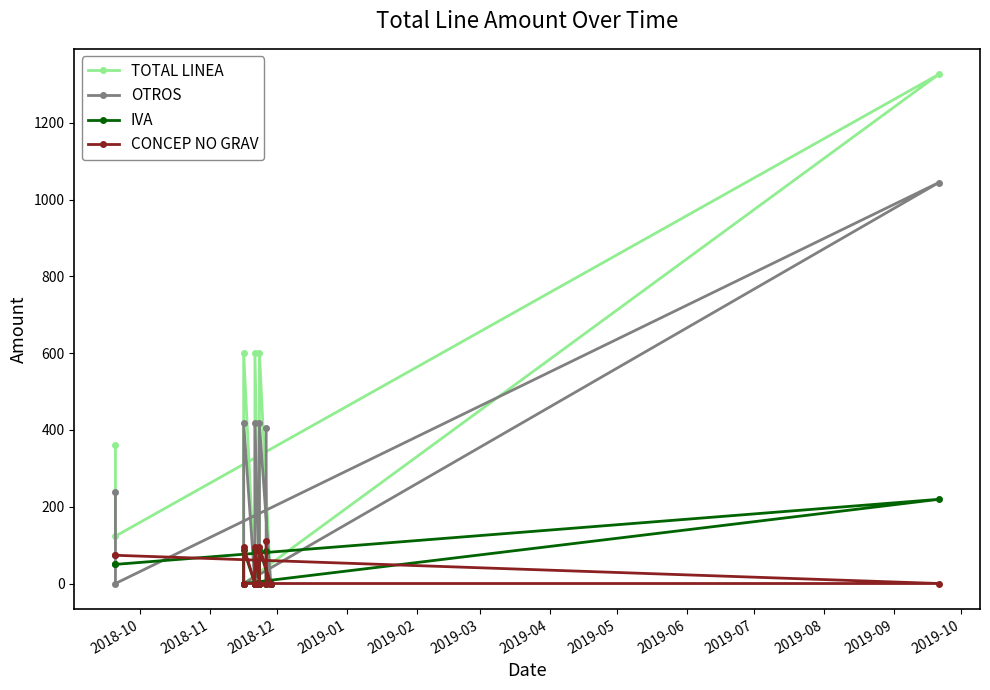

What are all the series names shown in the legend?

TOTAL LINEA, OTROS, IVA, CONCEP NO GRAV